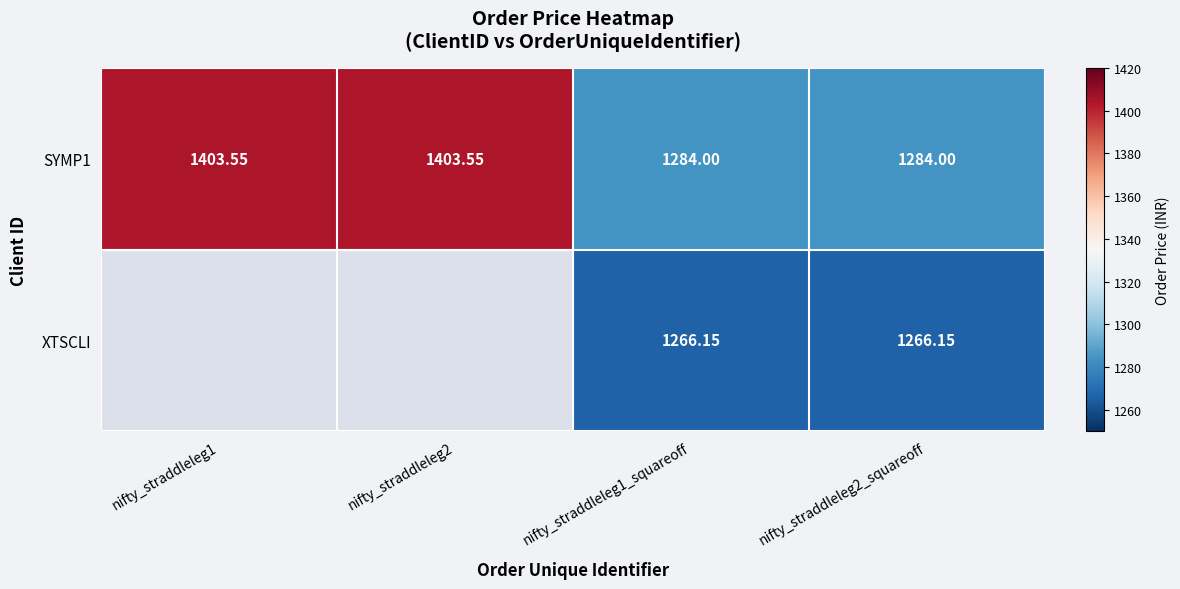

At which label does SYMP1 first exceed 1403?

nifty_straddleleg1